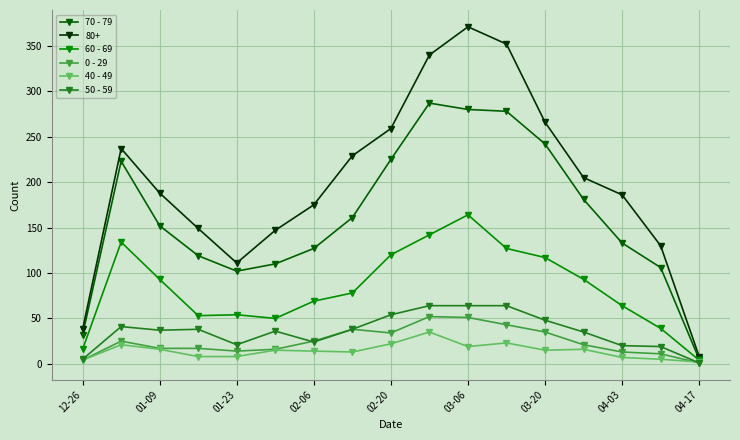

Which series has the largest range (max minus min)?

80+